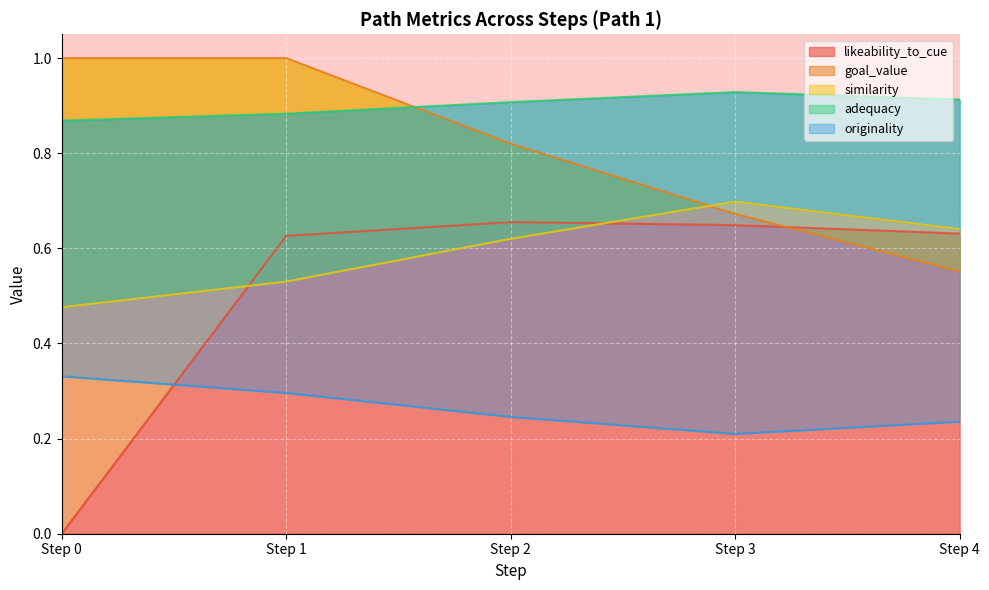

Reading left to right, list all the values displayed in this chart.

likeability_to_cue: Step 0=0.0	Step 1=0.6	Step 2=0.7	Step 3=0.6	Step 4=0.6
goal_value: Step 0=1.0	Step 1=1.0	Step 2=0.8	Step 3=0.7	Step 4=0.6
similarity: Step 0=0.5	Step 1=0.5	Step 2=0.6	Step 3=0.7	Step 4=0.6
adequacy: Step 0=0.9	Step 1=0.9	Step 2=0.9	Step 3=0.9	Step 4=0.9
originality: Step 0=0.3	Step 1=0.3	Step 2=0.2	Step 3=0.2	Step 4=0.2